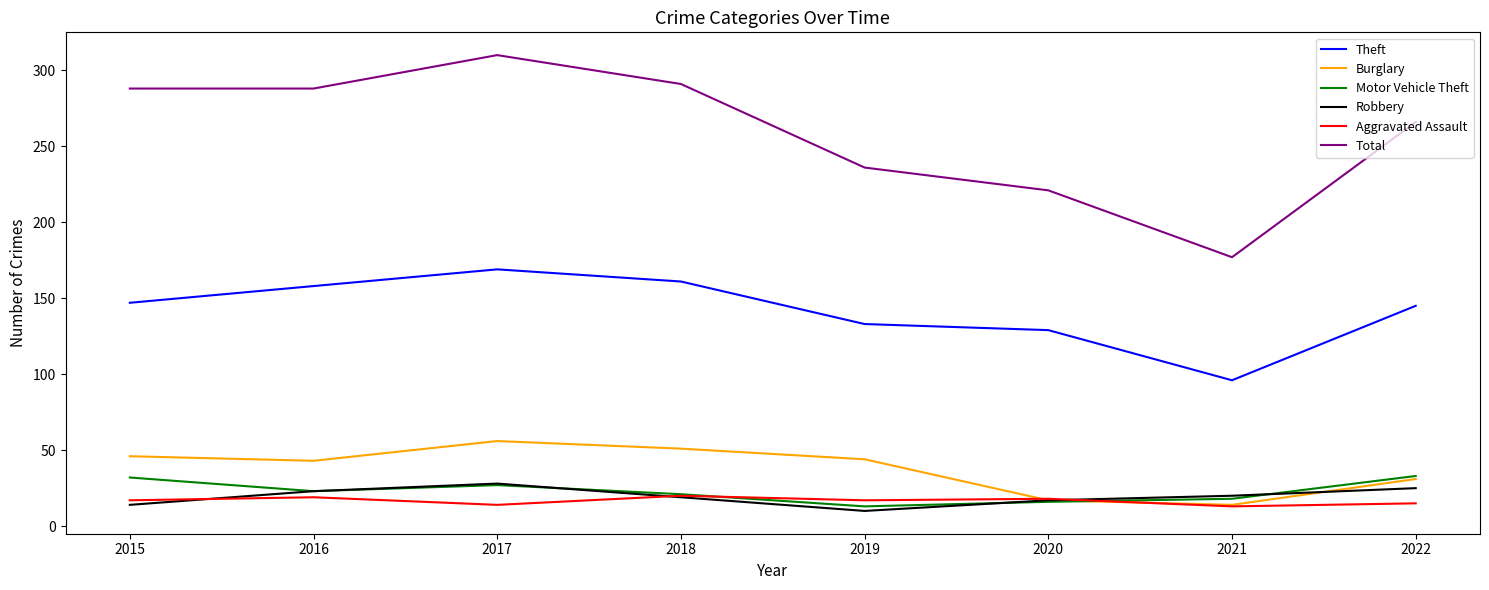

What is the average value of the Total series?

260